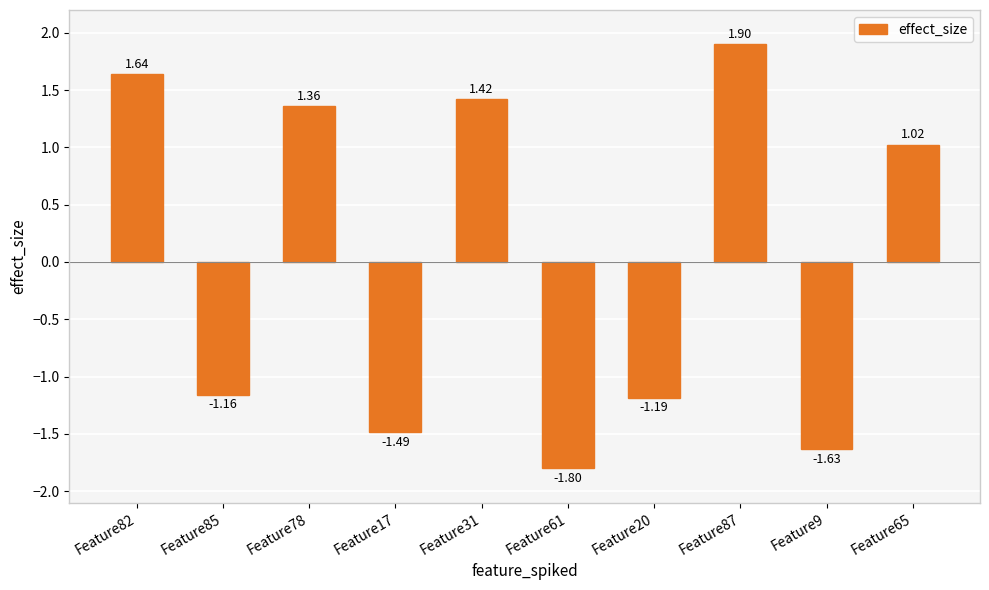

What is the difference between the values at Feature78 and Feature65?

0.3